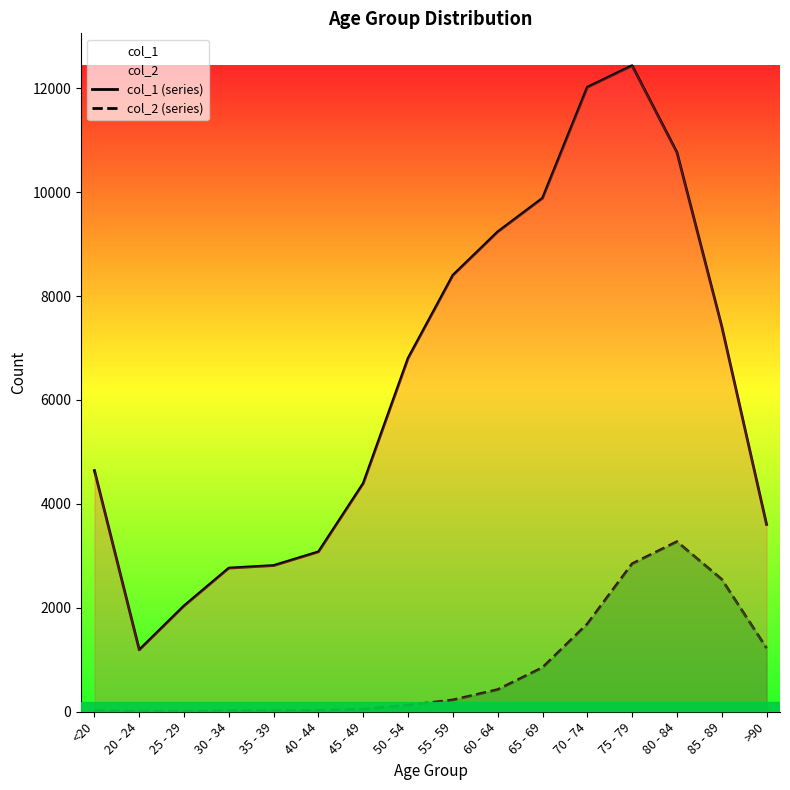

At 30 - 34, list the series in order from smallest to largest.

col_2 (series), col_1 (series)